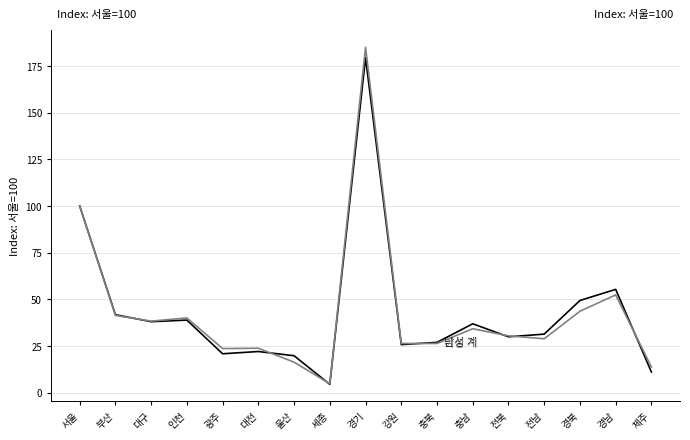

What position from the left is 서울?

1